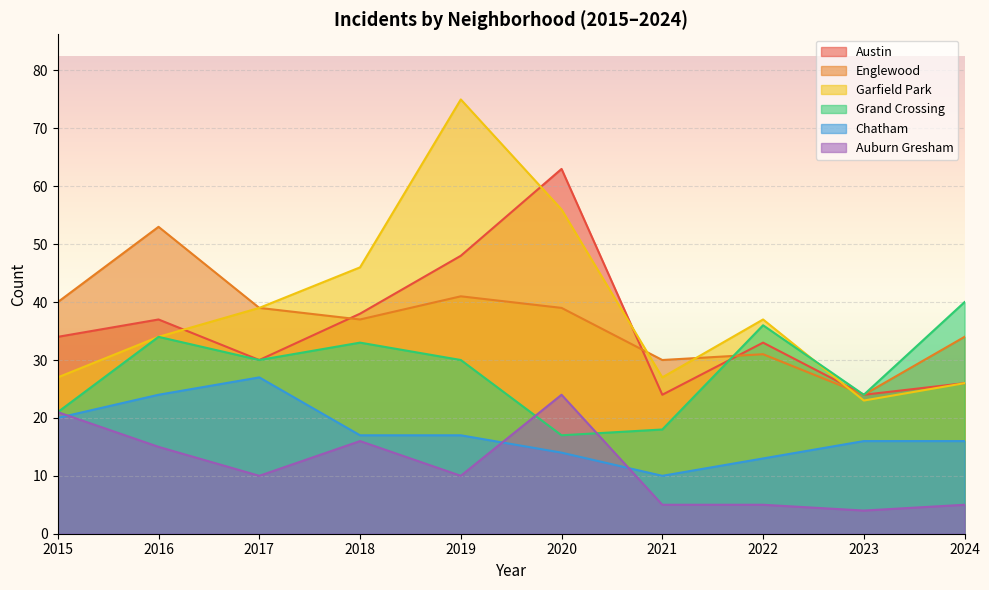

Is the value of Grand Crossing at 2018 greater than the value of Chatham at 2024?

Yes